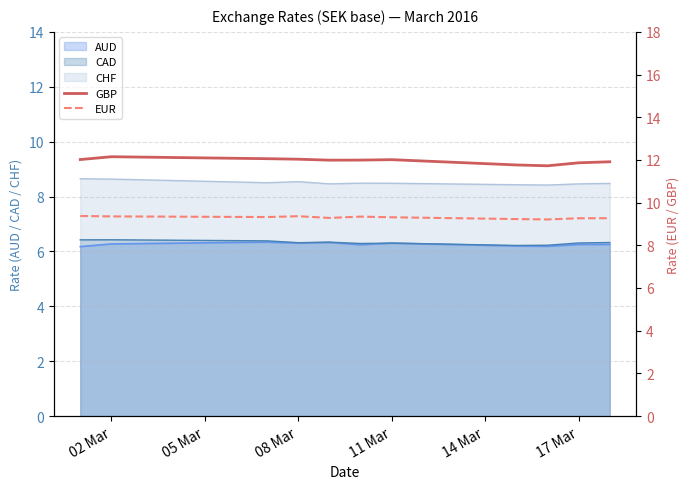

The CHF series shows 3.8 at 17 Mar. True or false?

False